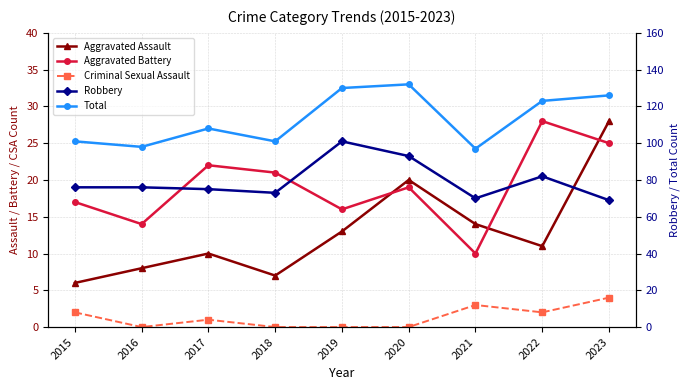

Which has a higher value, 2021 or 2019?

2021